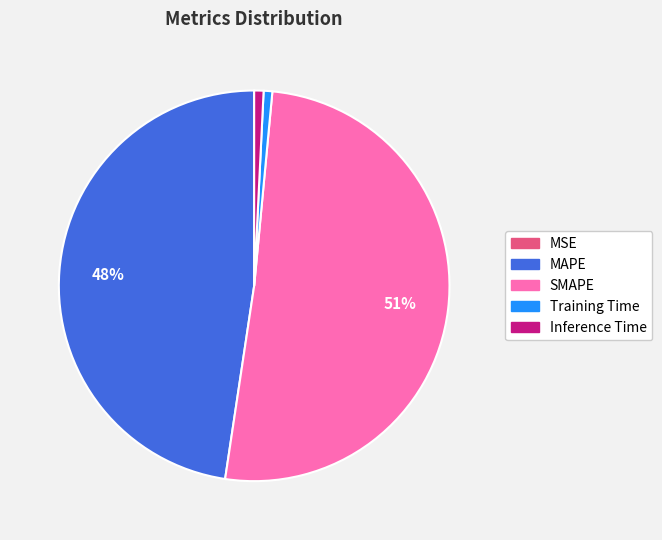

Which has a higher value, Training Time or MAPE?

MAPE